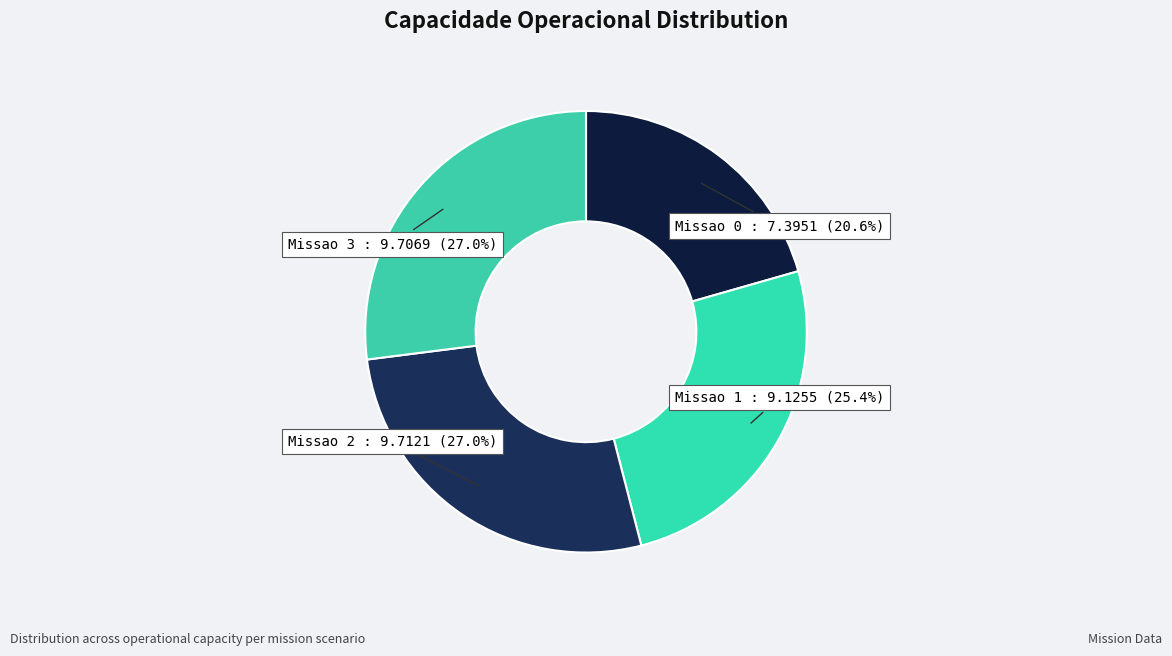

Count the number of slices in the pie.

4